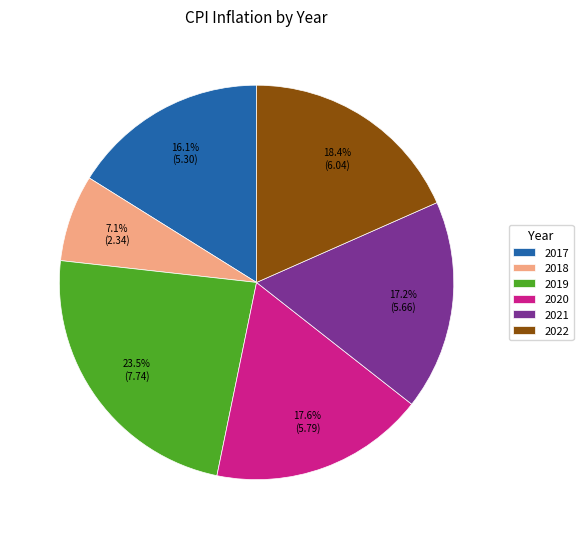

How much of the chart is everything except 2018?

92.9%